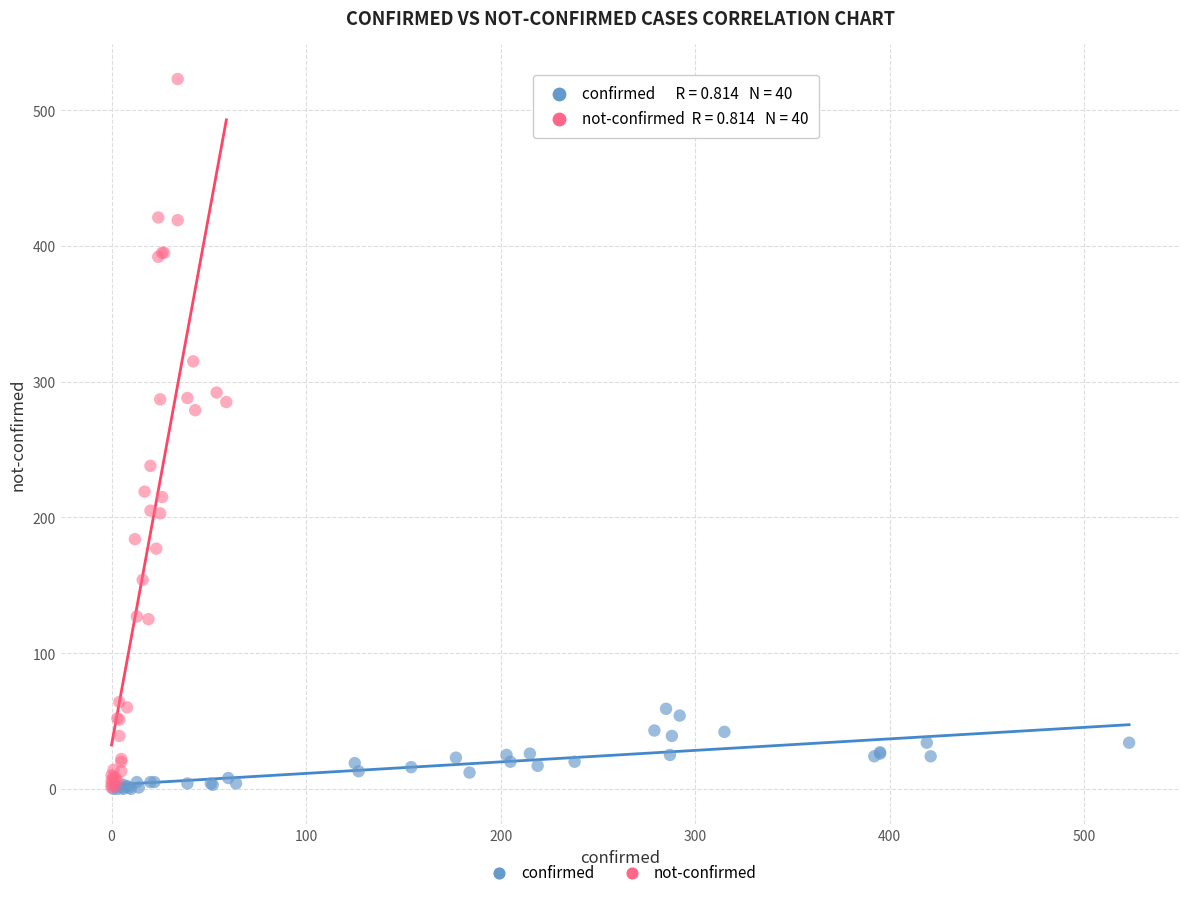

Which series reaches the maximum Y coordinate?

not-confirmed